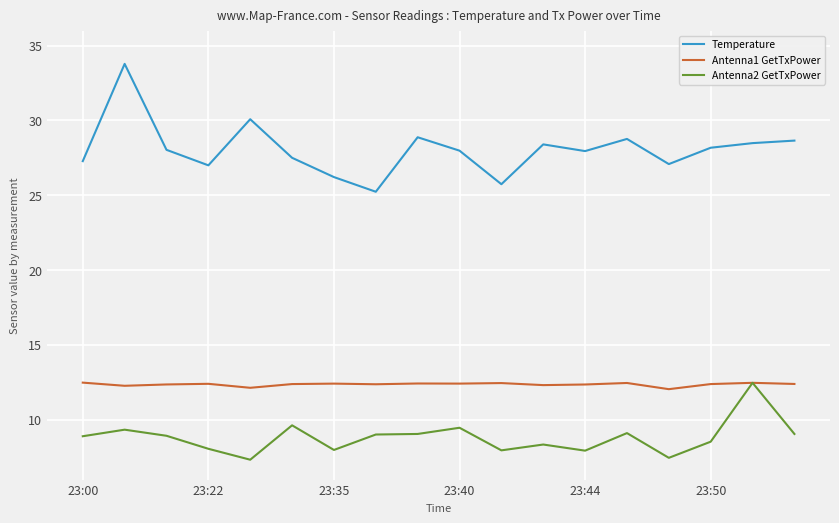

Which series has the largest total across all categories?

Temperature